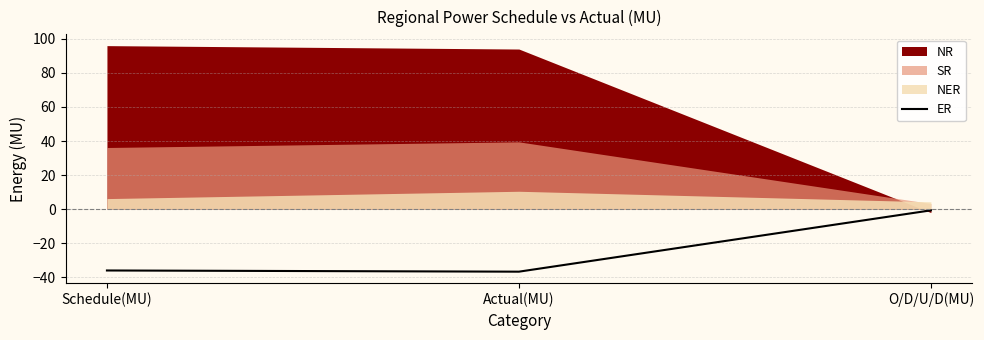

Which category has the lowest value across all series?

Actual(MU)